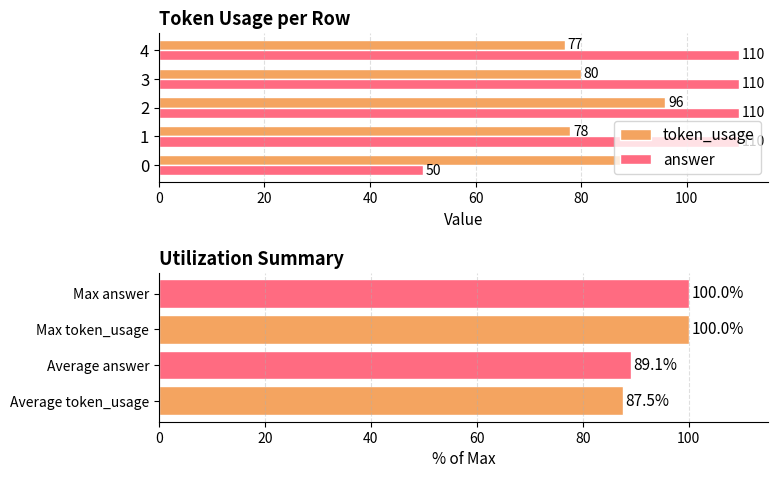

What is the lowest value of the token_usage series?

77